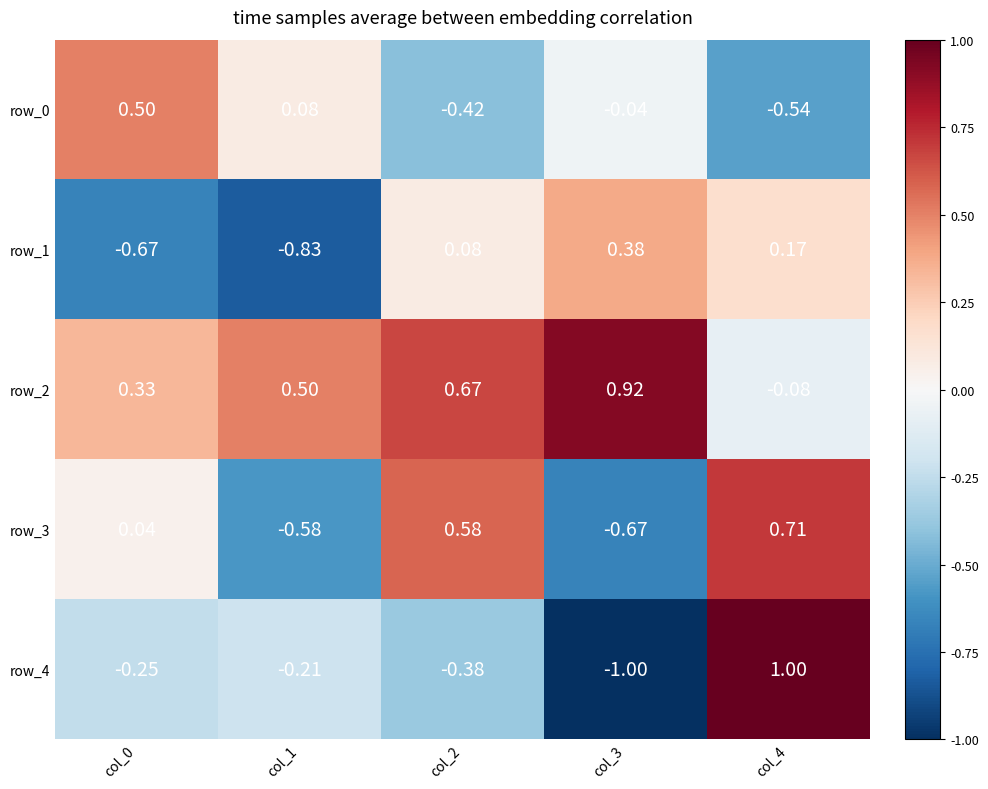

How many values in the row_0 series are below 0?

3